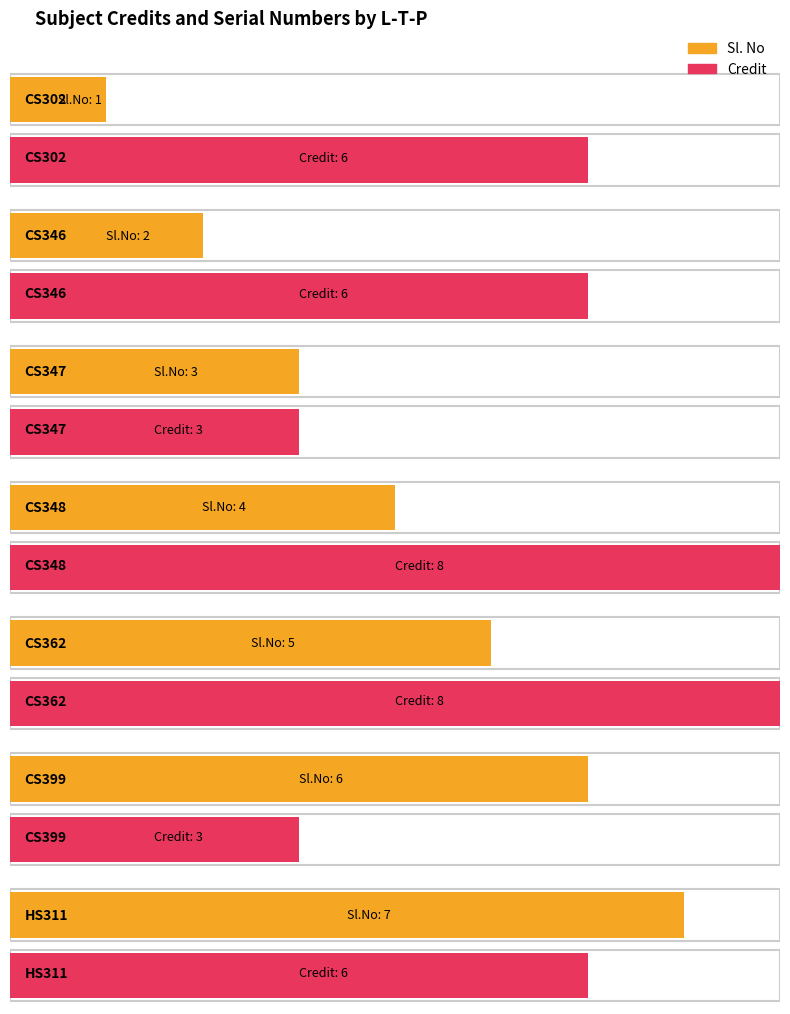

What are all the series names shown in the legend?

Sl. No, Credit